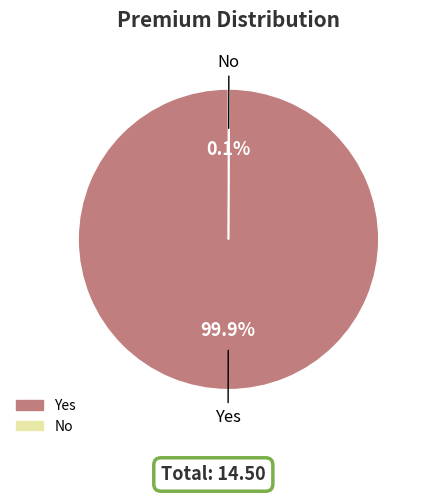

Is there a majority slice in this chart?

Yes